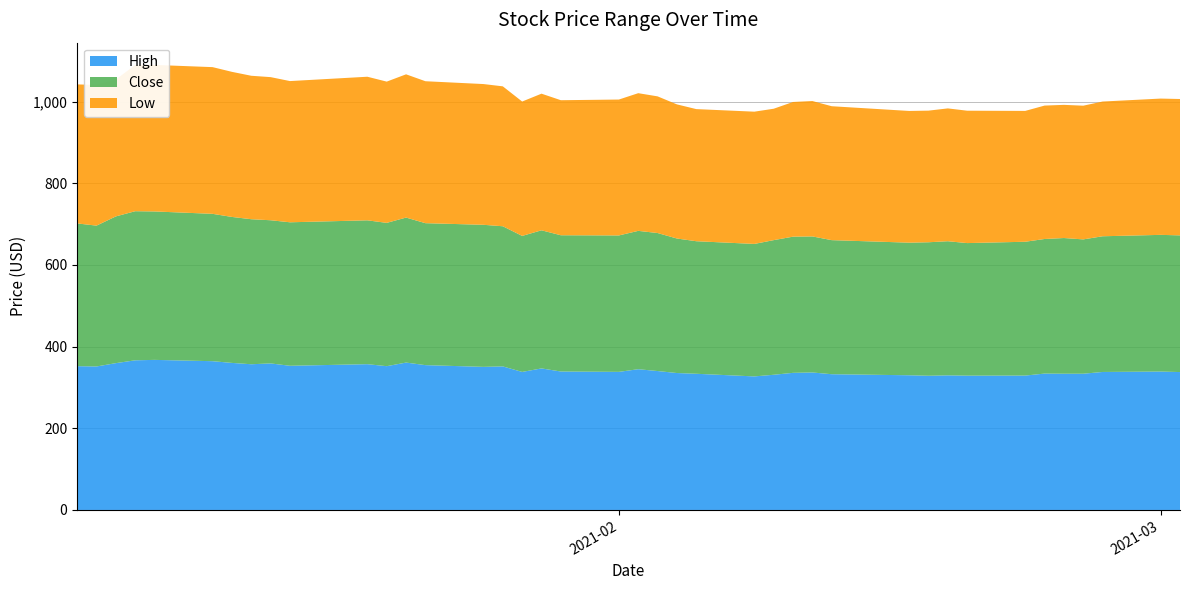

Reading left to right, extract all data points from this chart.

High: 352.1	351.4	359.5	366.4	367.5	364.3	360.1	356.8	358.8	353.1	357.0	352.1	360.9	354.6	350.4	351.5	338.0	346.6	339.0	338.1	344.6	340.2	335.3	333.5	327.0	331.0	335.8	336.6	332.4	329.8	328.6	329.6	328.9	329.1	333.9	333.6	333.6	337.9	338.9	337.7
Close: 349.5	344.8	359.3	365.0	363.4	360.8	357.4	355.0	350.5	351.3	352.2	350.8	355.0	347.6	347.8	343.1	333.0	338.1	333.6	334.0	338.7	337.9	329.3	324.5	324.3	329.6	333.4	333.1	328.2	324.6	326.9	328.4	324.6	327.6	329.5	332.2	328.9	332.2	334.6	334.6
Low: 340.4	344.5	335.1	357.9	358.8	359.2	355.2	351.2	350.4	345.7	351.6	345.8	350.7	347.5	344.6	342.6	329.0	334.5	330.6	332.7	337.1	334.6	328.4	323.5	323.8	321.7	329.8	331.5	327.9	322.5	322.2	325.2	324.1	320.4	326.6	326.0	327.4	329.9	333.7	333.9